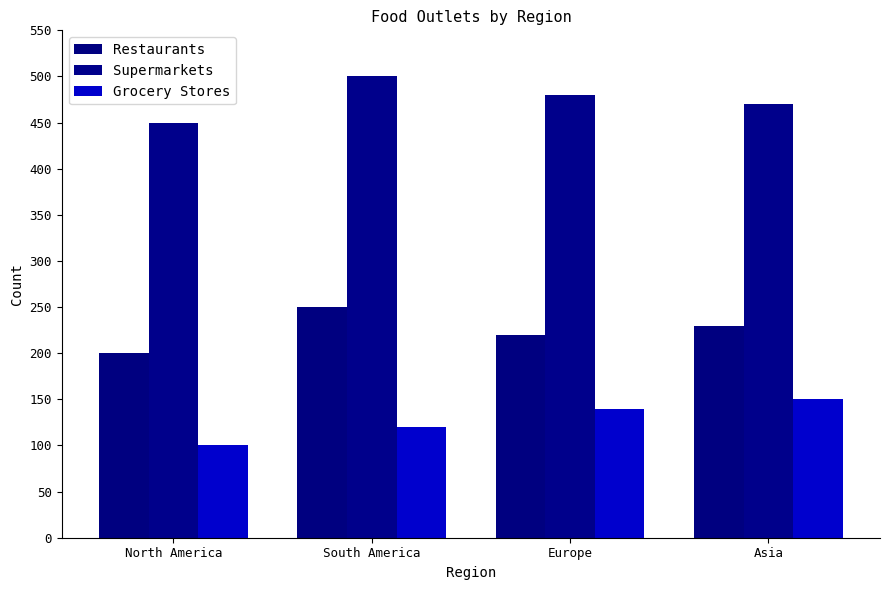

What is the label of the 3rd bar from the right?

South America